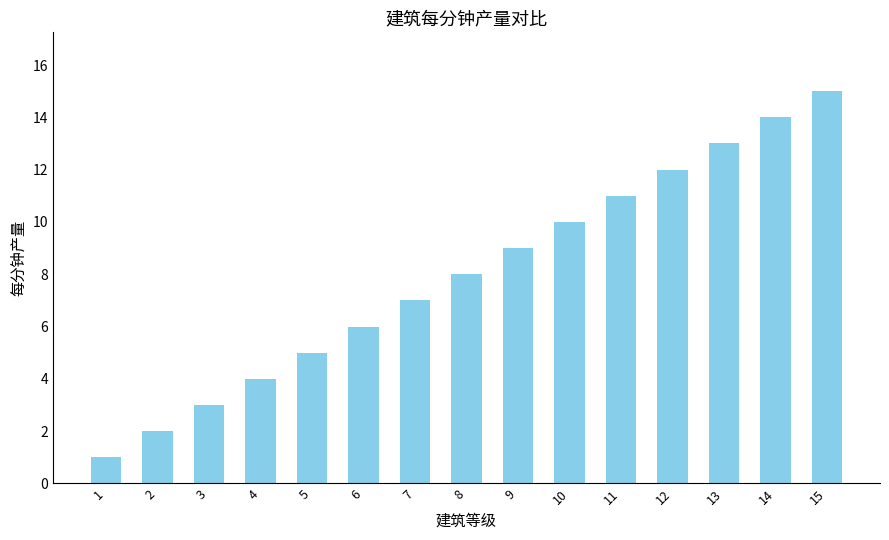

At which label is the value closest to 8?

8